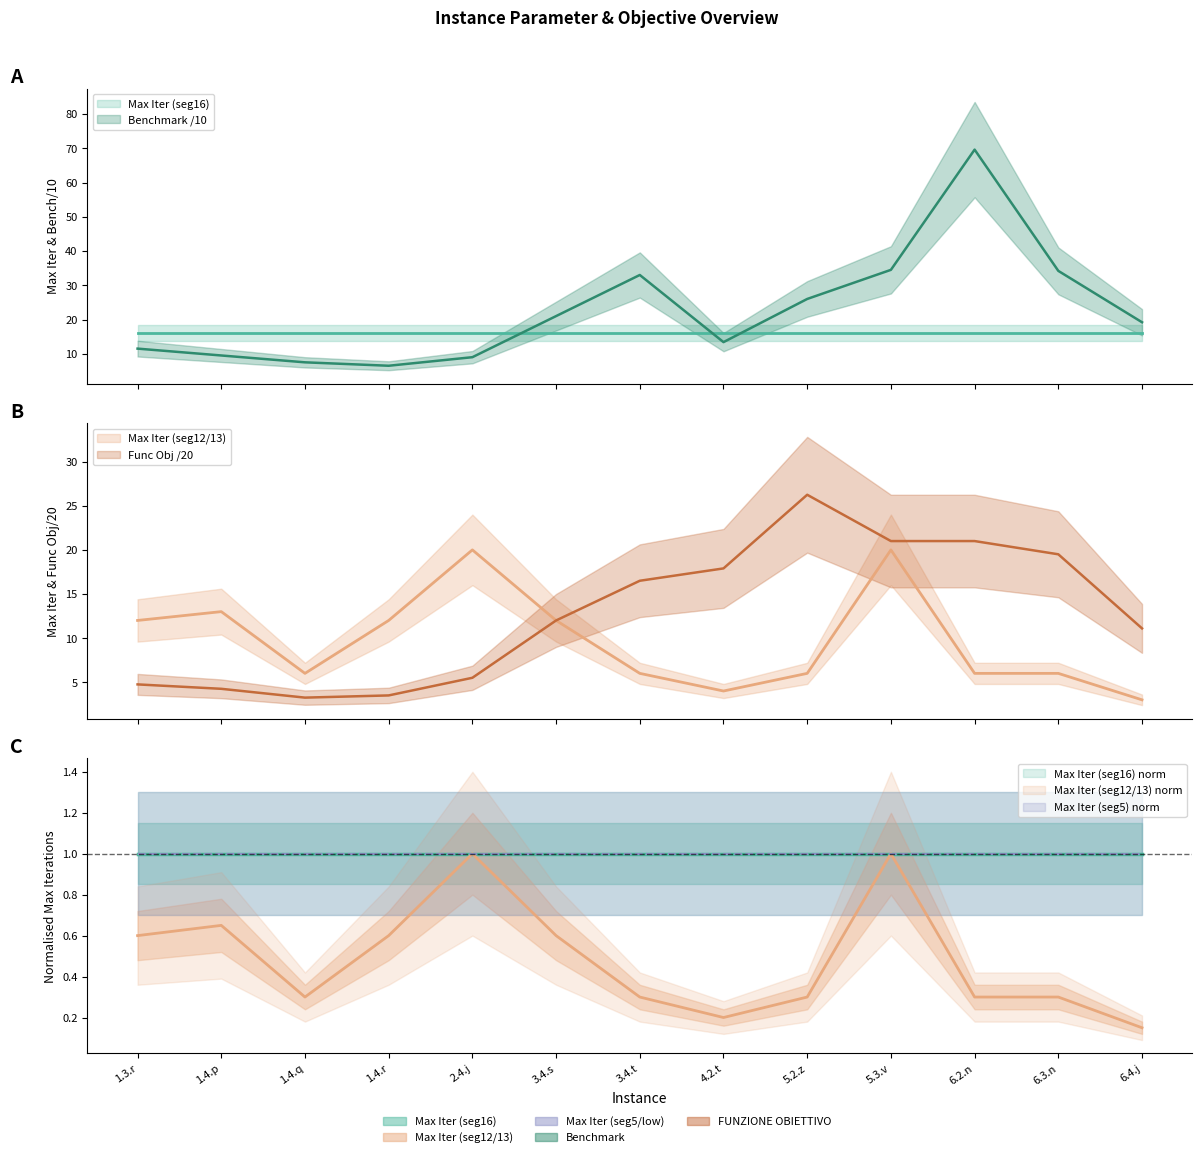

Is it true that Benchmark equals 10.9 at 3.4.s?

False